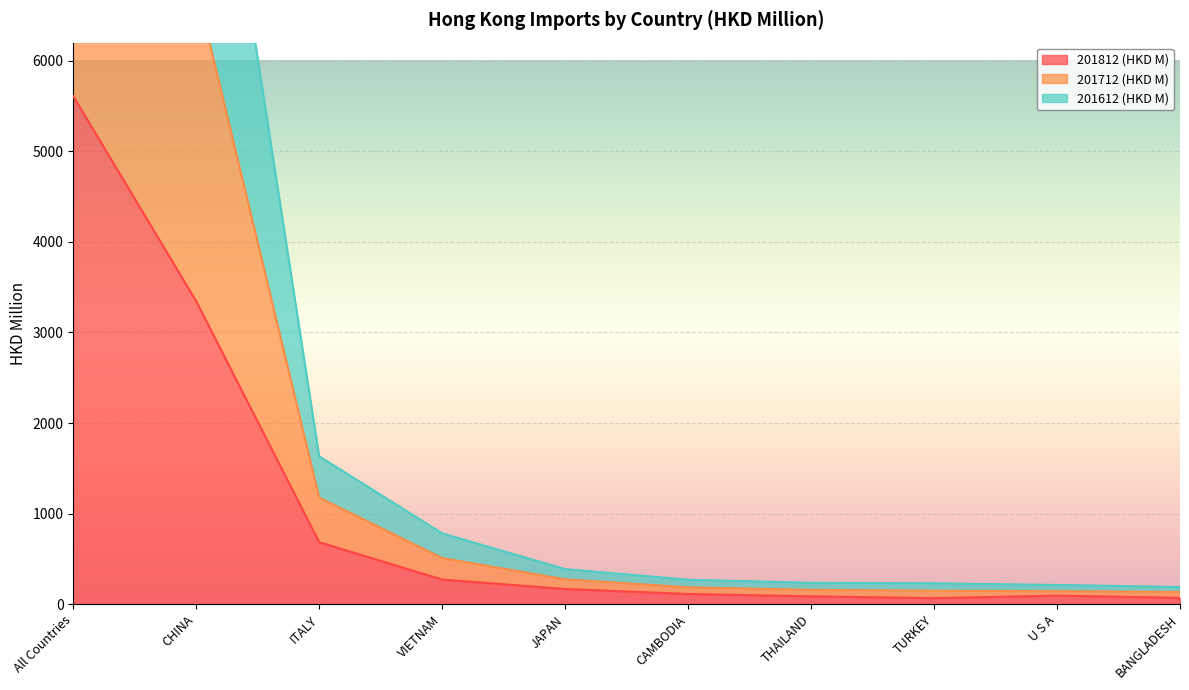

What is the label of the 2nd point from the left?

CHINA